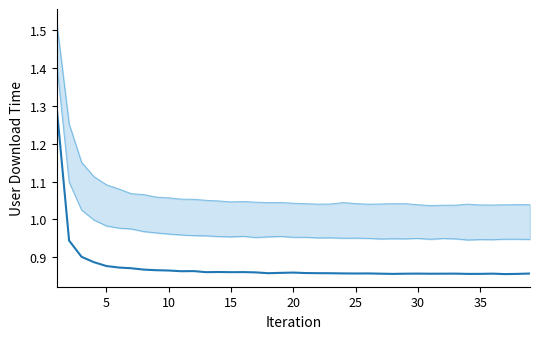

How many interior local peaks does the MDS User Download Time series have?

8